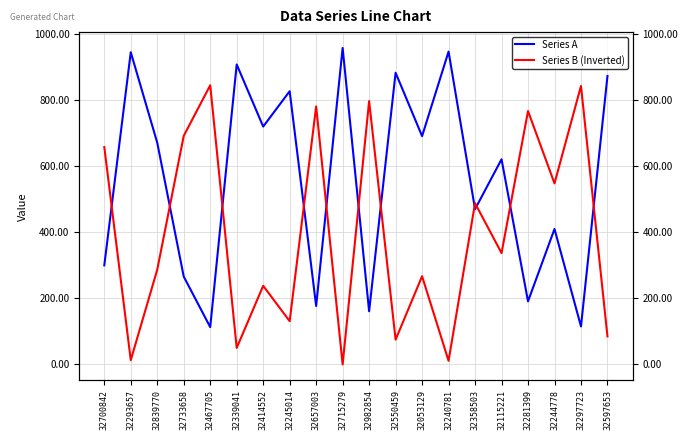

What is the sum of all Series B (Inverted) values?

7913